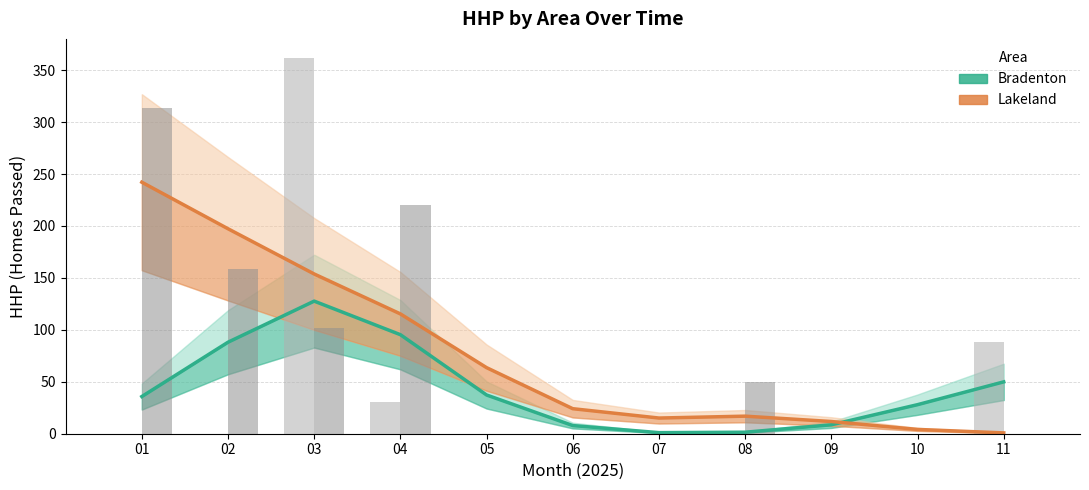

What is the spread (max minus min) of values at 06?

16.2